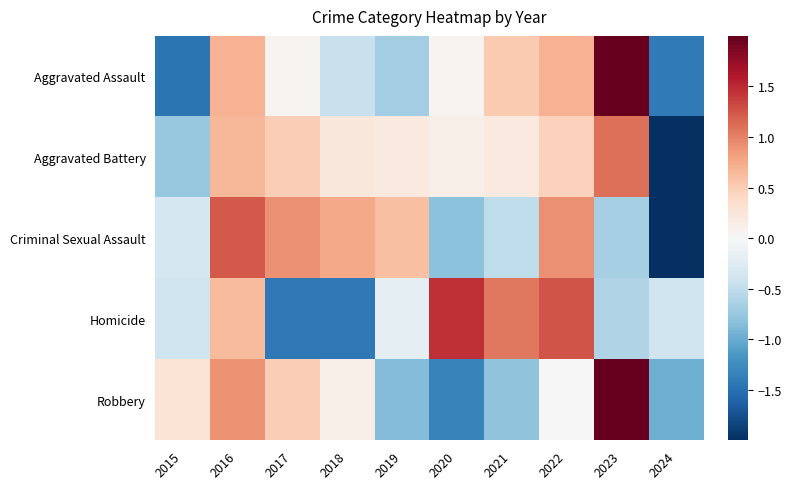

Reading left to right, transcribe all the data shown in this chart.

Aggravated Assault: 2015=-1.5	2016=0.7	2017=0.1	2018=-0.4	2019=-0.7	2020=0.1	2021=0.5	2022=0.7	2023=2.0	2024=-1.4
Aggravated Battery: 2015=-0.8	2016=0.7	2017=0.5	2018=0.2	2019=0.2	2020=0.1	2021=0.2	2022=0.5	2023=1.1	2024=-2.7
Criminal Sexual Assault: 2015=-0.3	2016=1.2	2017=0.9	2018=0.8	2019=0.6	2020=-0.8	2021=-0.5	2022=0.9	2023=-0.7	2024=-2.1
Homicide: 2015=-0.4	2016=0.6	2017=-1.4	2018=-1.4	2019=-0.2	2020=1.5	2021=1.1	2022=1.3	2023=-0.6	2024=-0.4
Robbery: 2015=0.3	2016=0.9	2017=0.5	2018=0.1	2019=-0.9	2020=-1.3	2021=-0.8	2022=0.0	2023=2.2	2024=-1.0